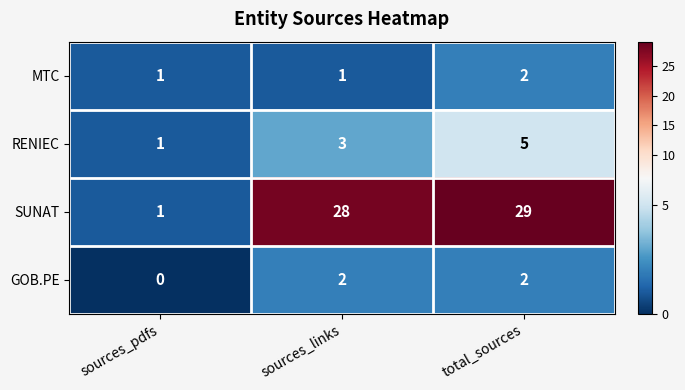

What is the sum of all RENIEC values?

9